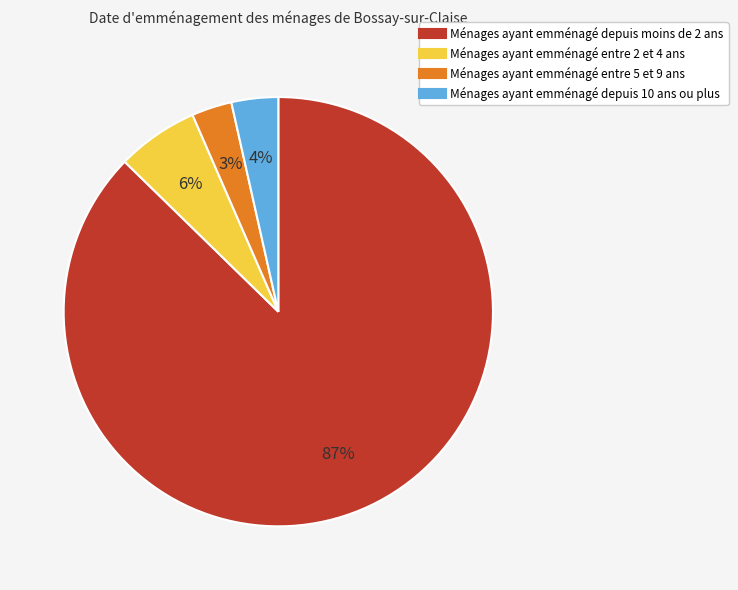

To the nearest percent, what is the average slice percentage?

25%